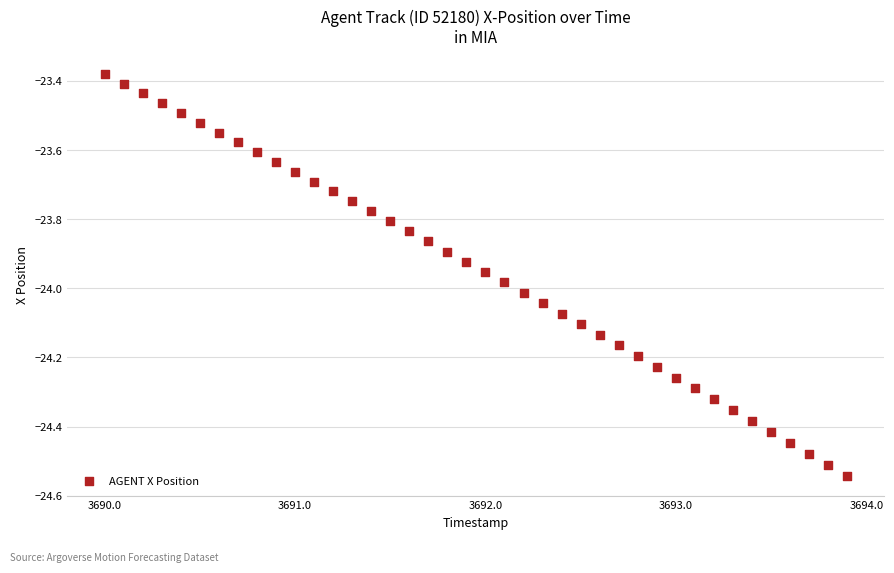

What is the range of Y values (max minus min)?

1.2